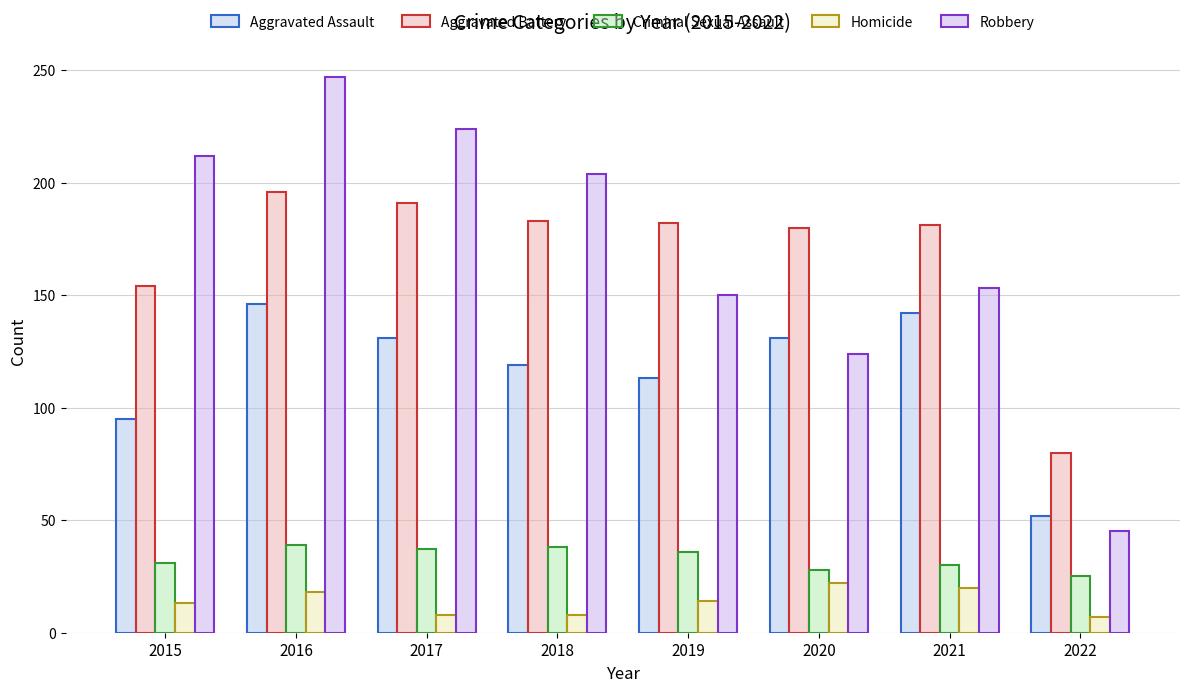

How many series are shown in this chart?

5